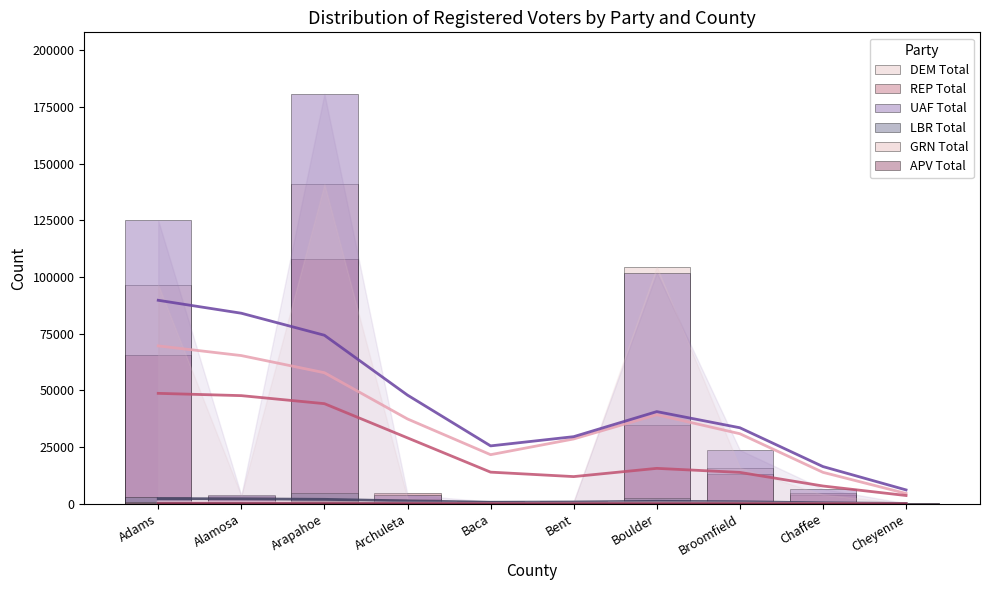

List the series in order of their peak value, highest first.

UAF Total, DEM Total, REP Total, LBR Total, GRN Total, APV Total